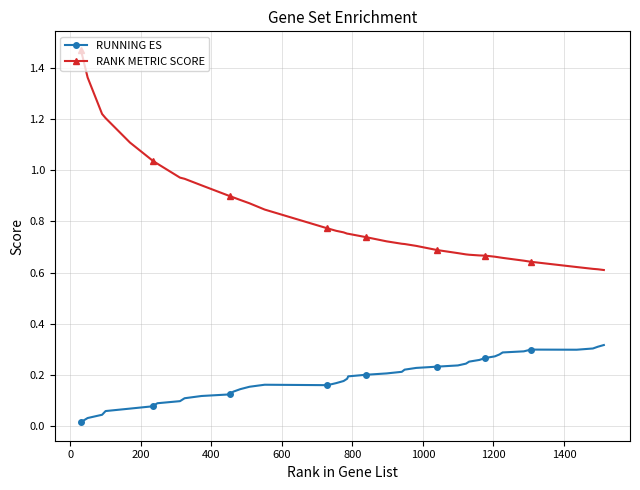

True or false: RUNNING ES and RANK METRIC SCORE intersect in this chart.

False